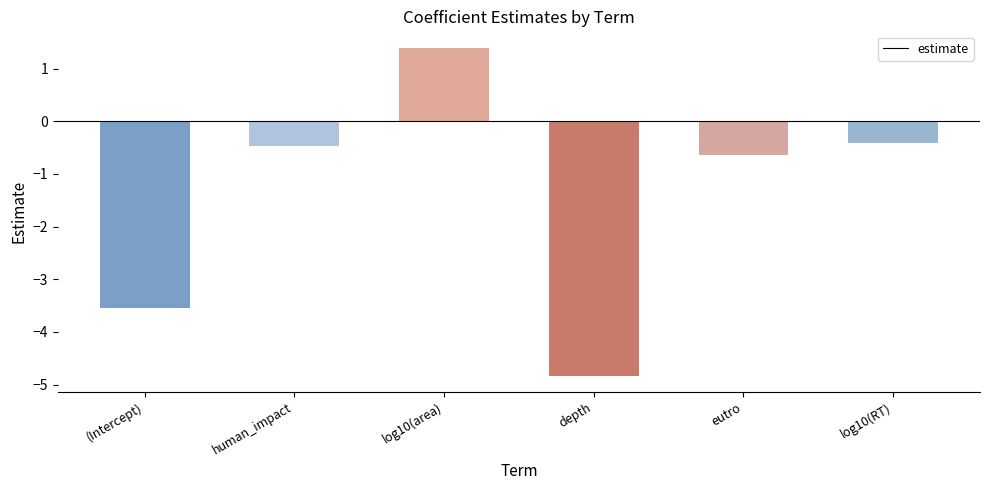

What is the approximate value at log10(RT)?

-0.4